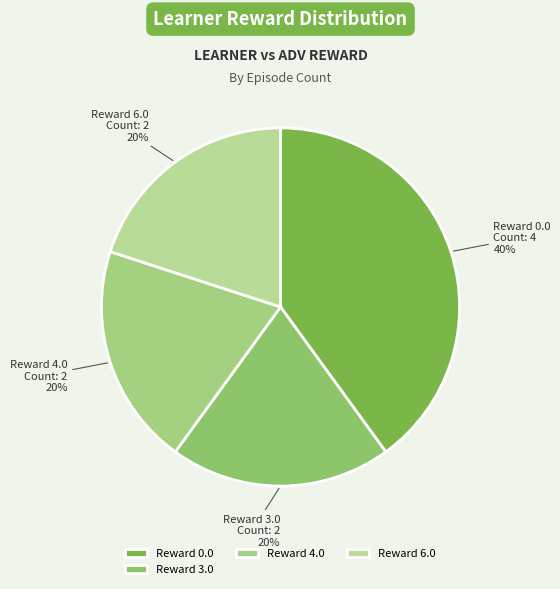

What is the ratio of the value at Reward 6.0 to the value at Reward 4.0?

1.0